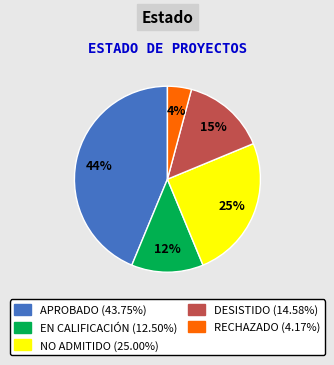

Is there any slice that represents more than half of the pie?

No